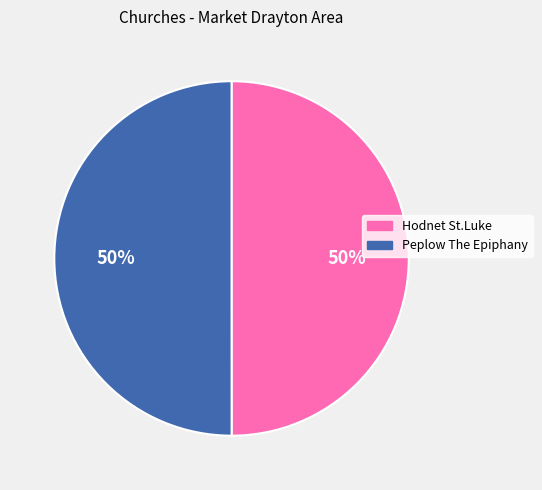

To the nearest percent, what percentage of the pie is Hodnet St.Luke?

50%